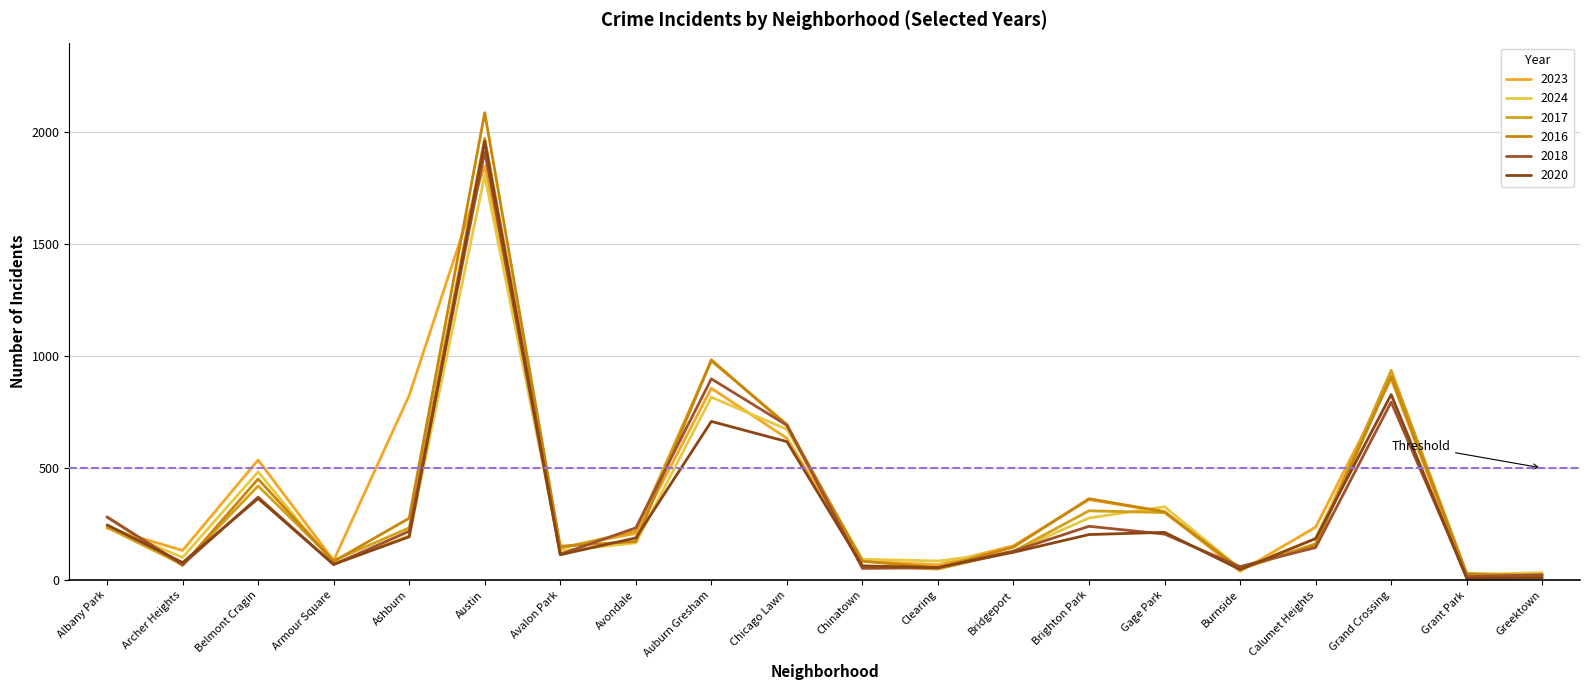

At which label does 2024 reach its peak?

Austin